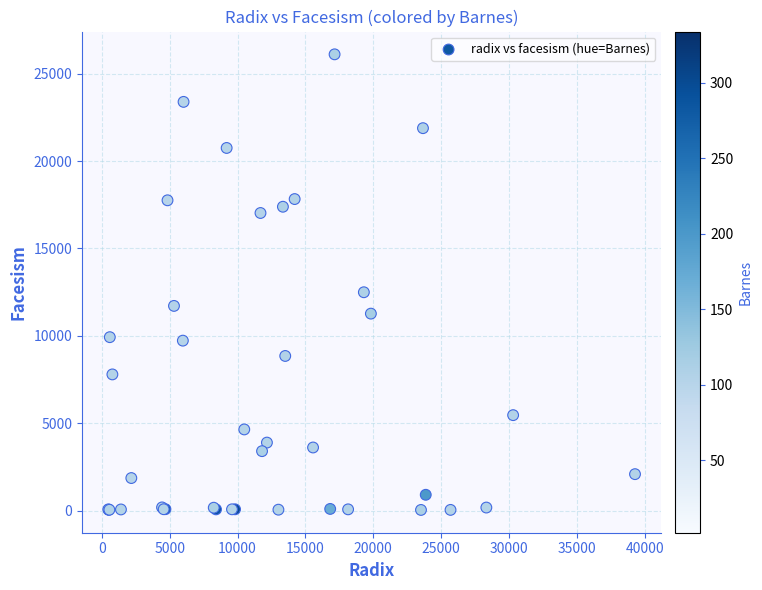

What Y value in the scatter plot is closest to 13072?

12494